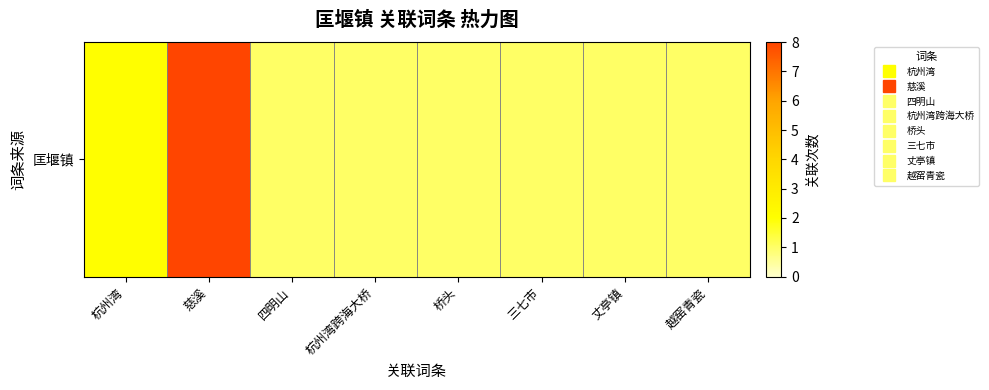

What is the difference between the maximum and minimum values?

7